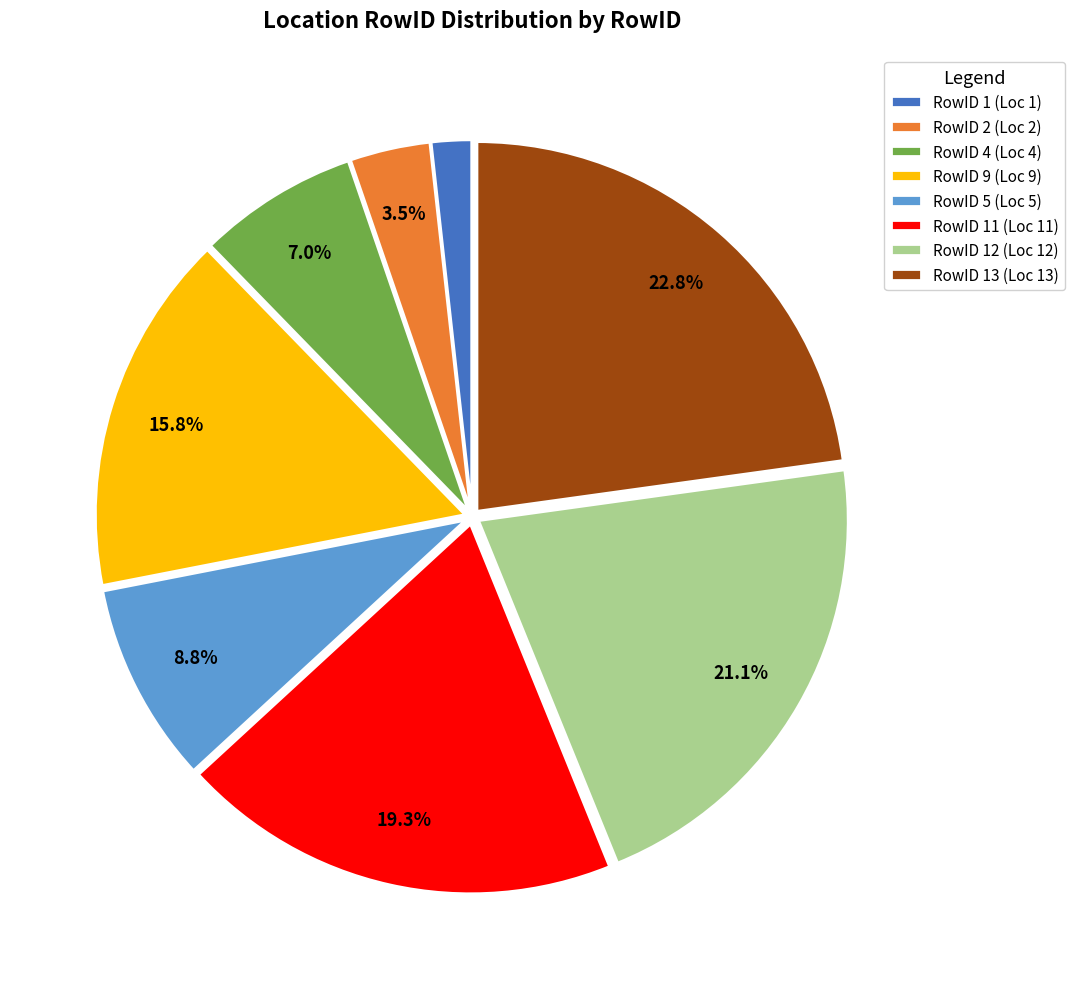

Rank the categories by value from lowest to highest.

RowID 1 (Loc 1), RowID 2 (Loc 2), RowID 4 (Loc 4), RowID 5 (Loc 5), RowID 9 (Loc 9), RowID 11 (Loc 11), RowID 12 (Loc 12), RowID 13 (Loc 13)